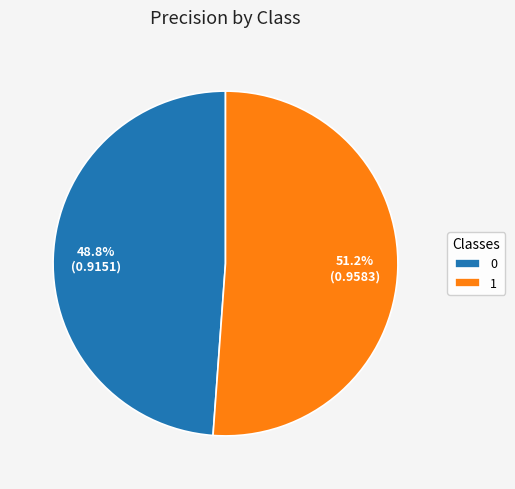

Is it true that 0 is 49% of the pie?

True